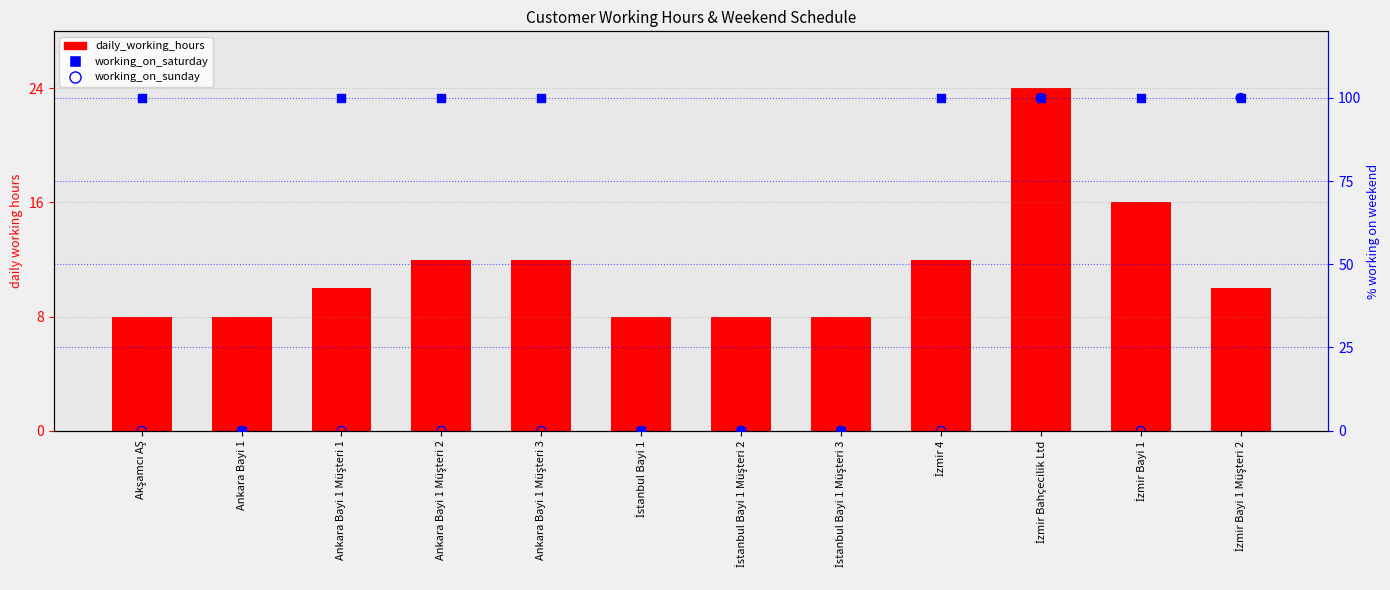

Is the value of working_on_saturday at Akşamcı AŞ greater than the value of daily_working_hours at İzmir Bahçecilik Ltd?

Yes